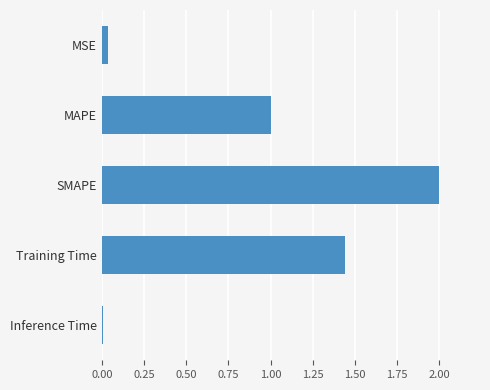

What is the change in value from Training Time to SMAPE?

+0.6